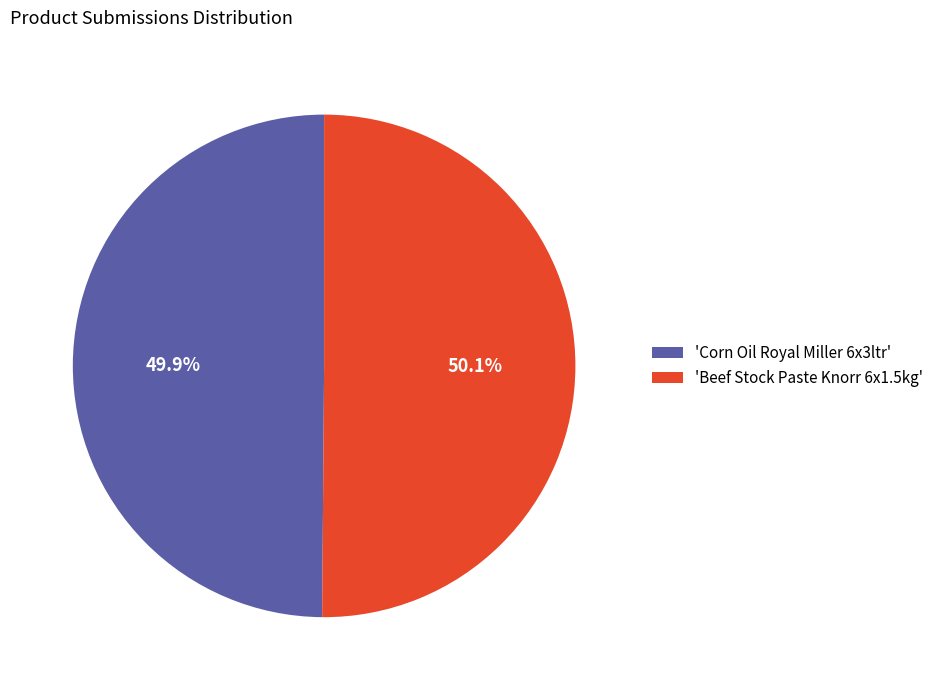

What portion of the pie excludes 'Beef Stock Paste Knorr 6x1.5kg'?

49.9%